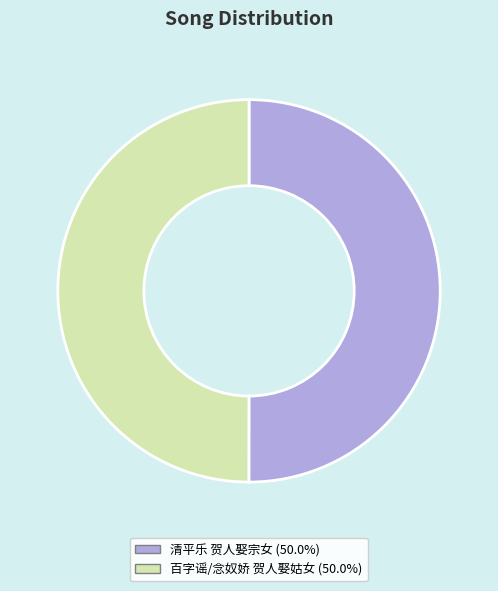

Is the sum of 清平乐 贺人娶宗女 and 百字谣/念奴娇 贺人娶姑女 greater than half?

Yes